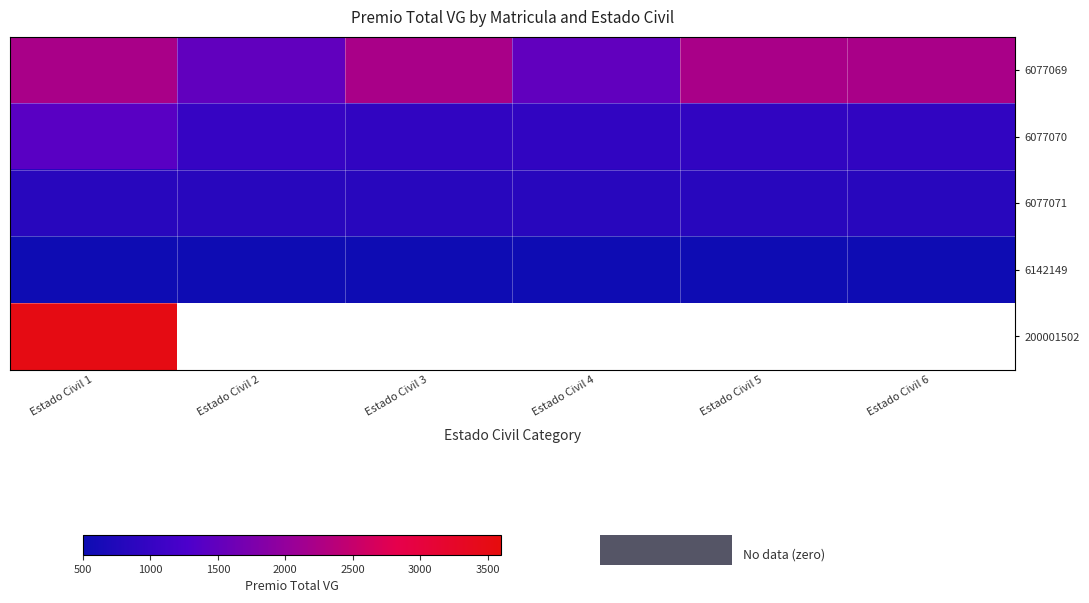

Which label corresponds to the smallest value in the chart?

Estado Civil 1